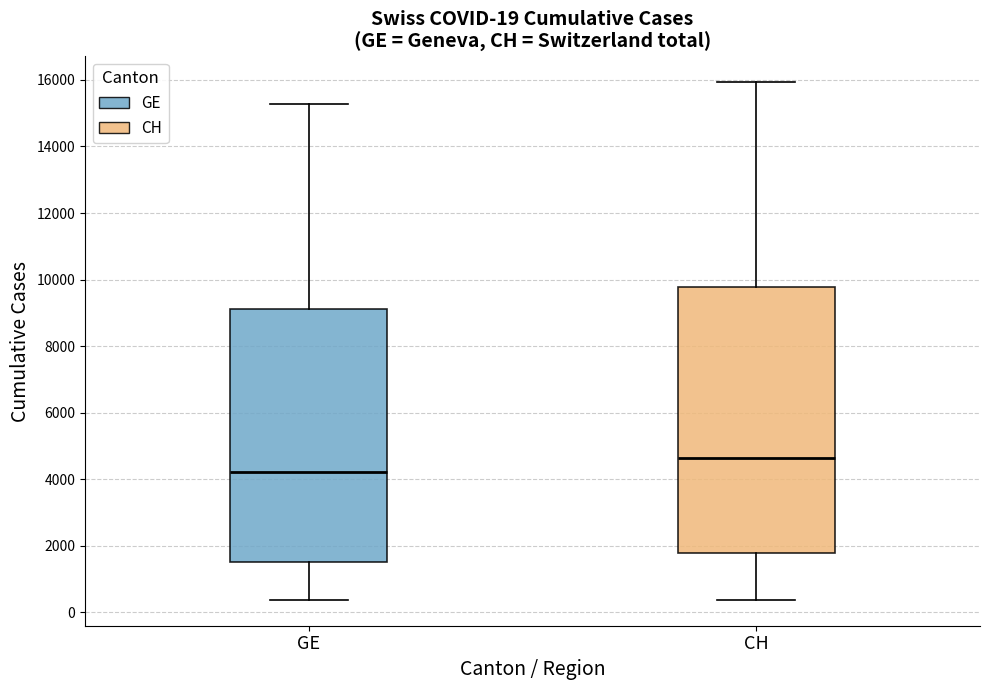

Which box is the tallest, from its lower edge to its upper edge?

CH